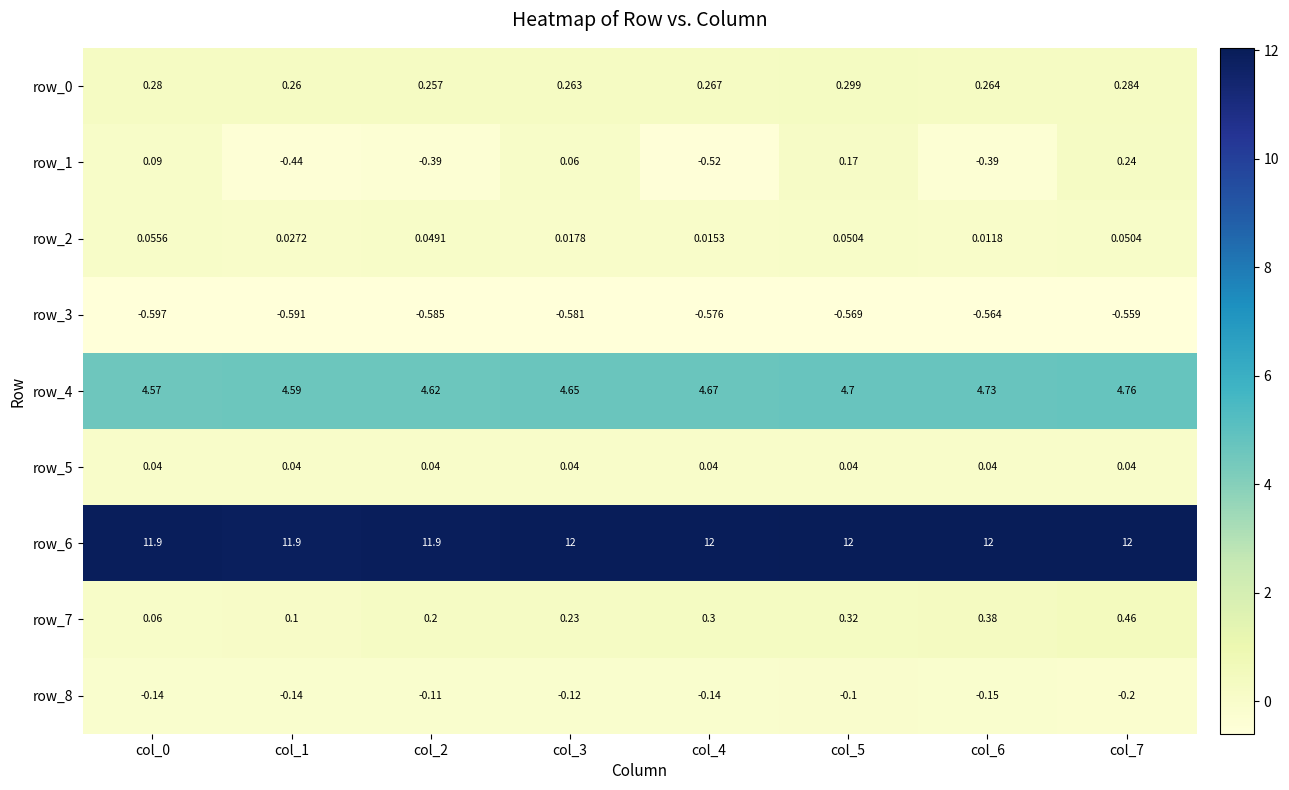

True or false: row_8 has a value of -0.1 at col_2.

True